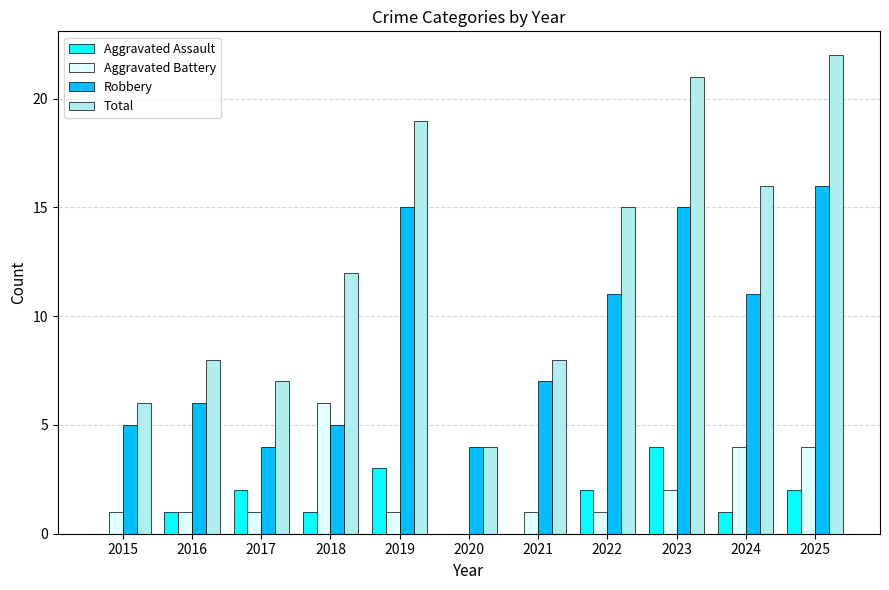

At which category is the sum across all series the highest?

2025